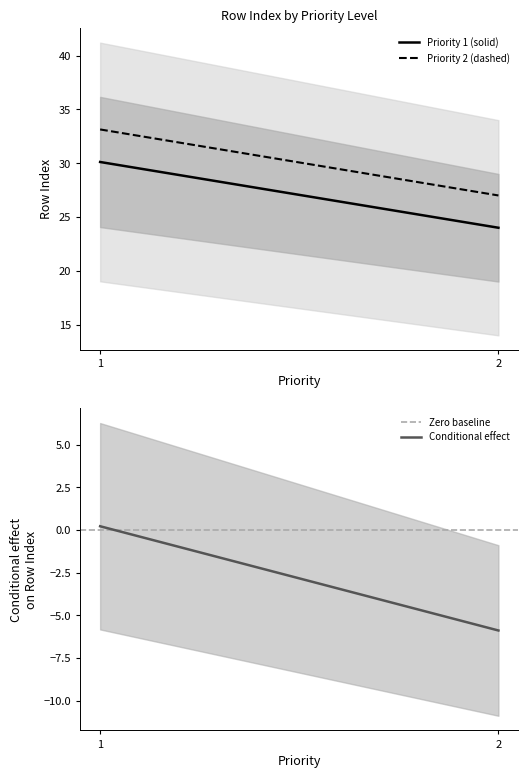

At which label does Priority 1 (solid) first exceed 30?

1